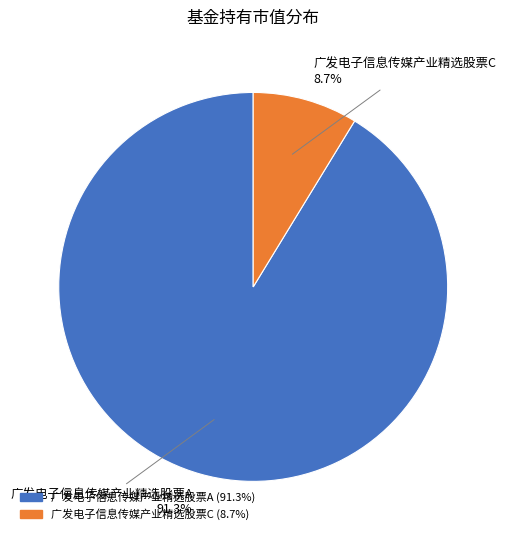

How many slices are in this pie chart?

2